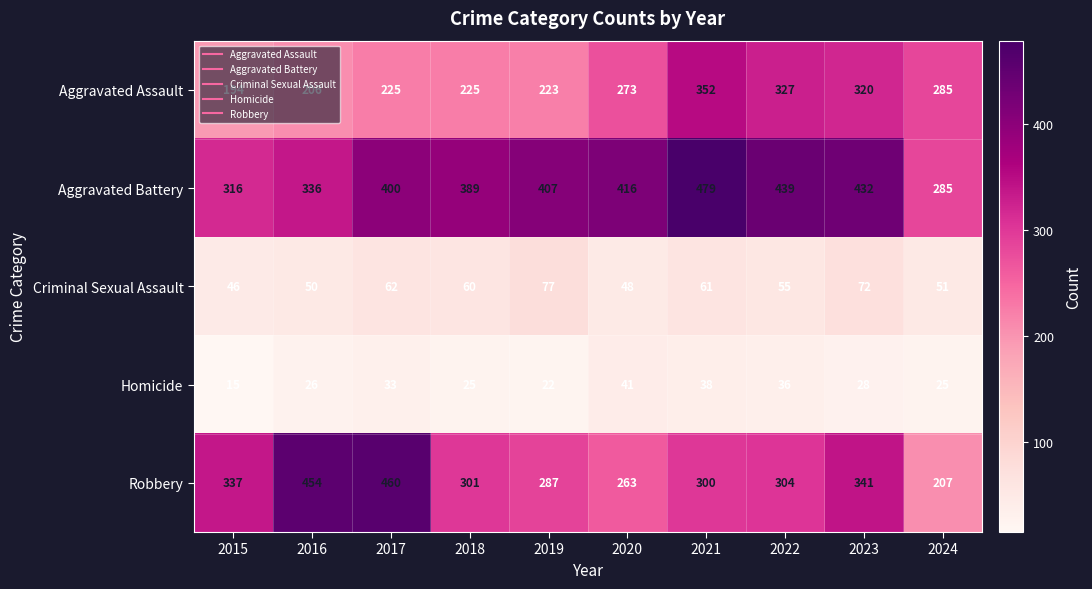

Which series has the widest spread of values?

Robbery